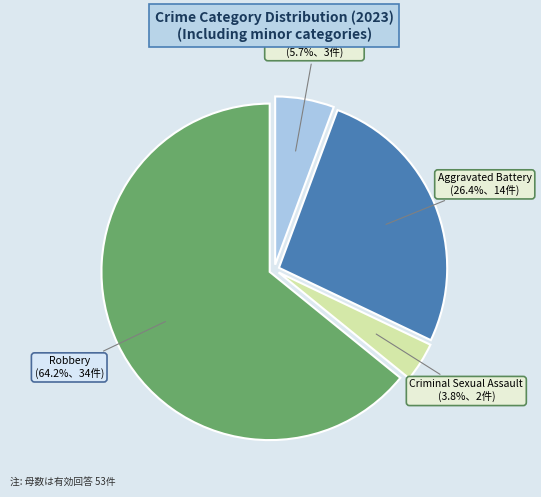

True or false: Aggravated Battery accounts for 41% of the total.

False